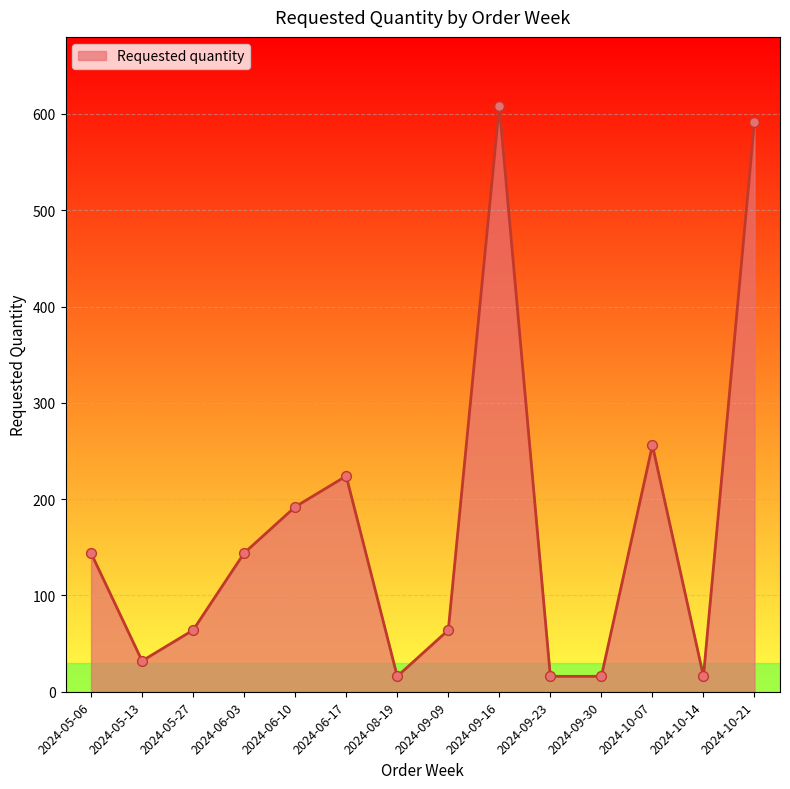

Which has a higher value, 2024-08-19 or 2024-10-07?

2024-10-07